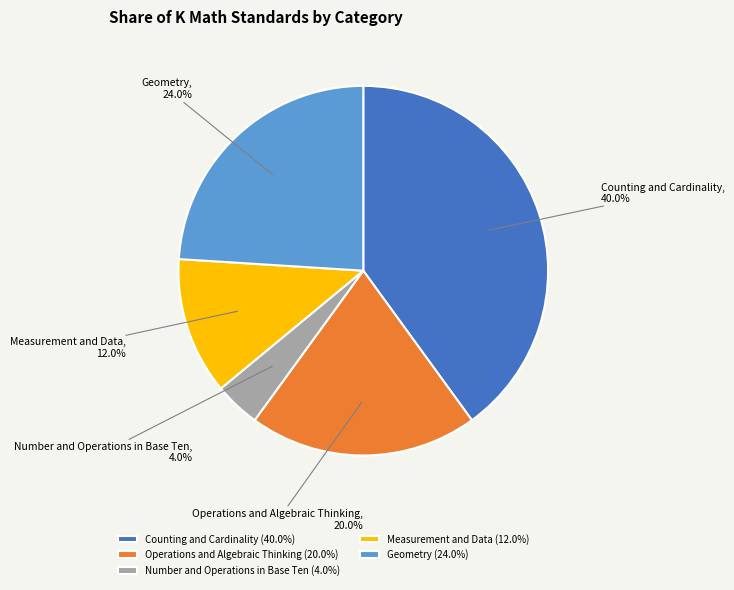

The Measurement and Data slice represents 25% of the pie. True or false?

False